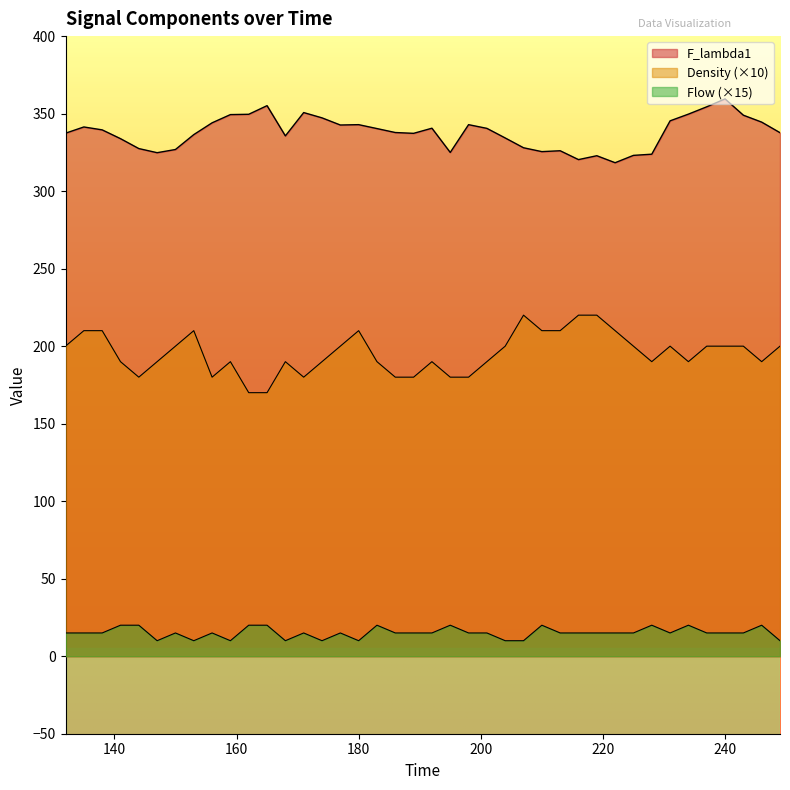

What is the approximate value of Flow at 225?

15.0